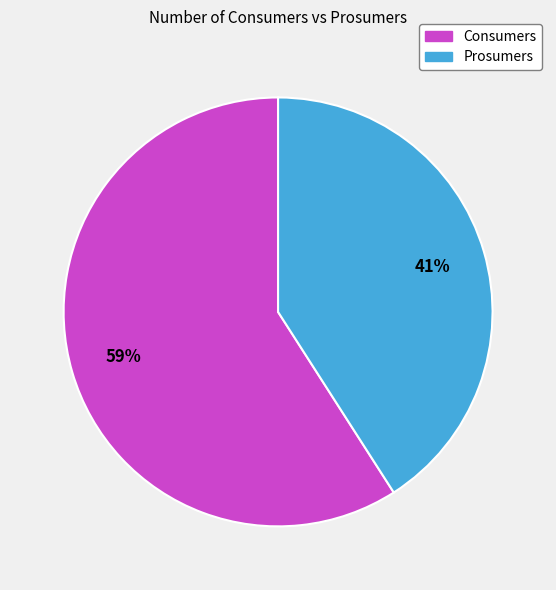

Count the number of slices in the pie.

2